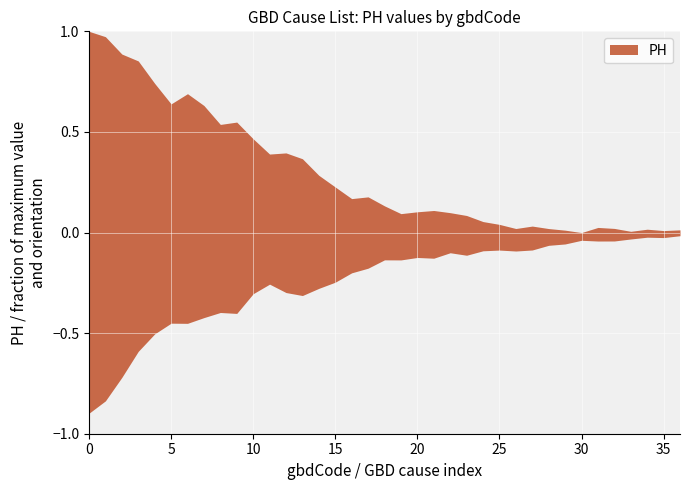

What is the maximum value for PH_upper?

1.0